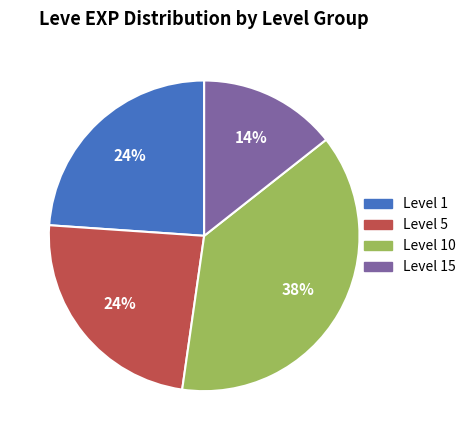

Count the number of slices in the pie.

4